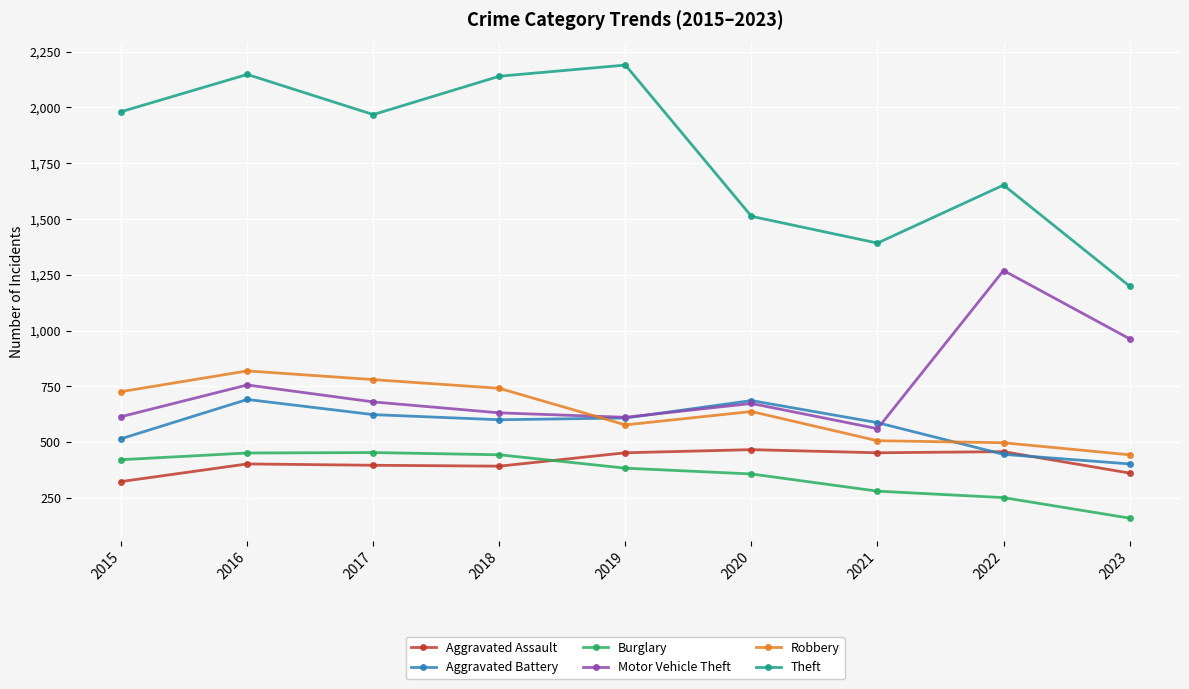

Between 2015 and 2022, which series saw the biggest shift?

Motor Vehicle Theft